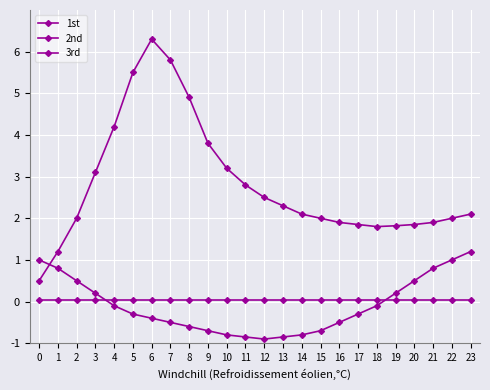

At how many categories does at least one series exceed 1?

23